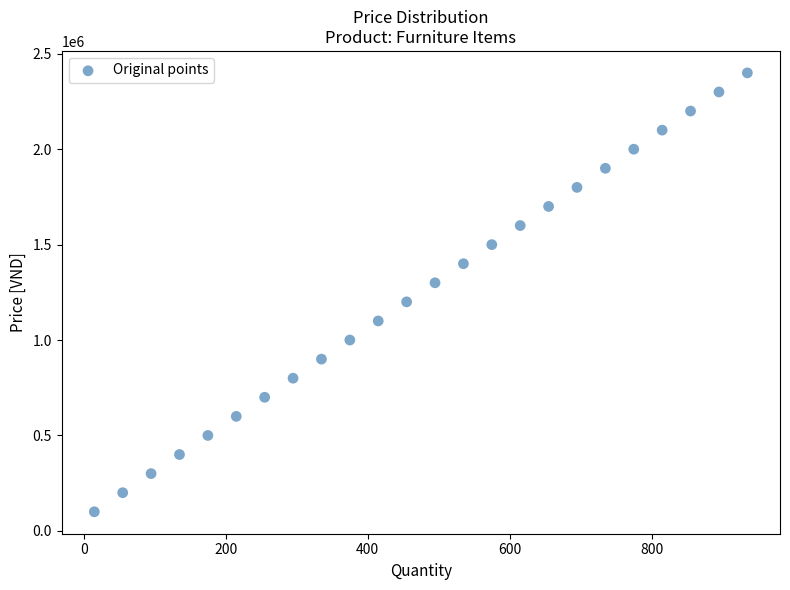

What is the range of Y values (max minus min)?

2300000